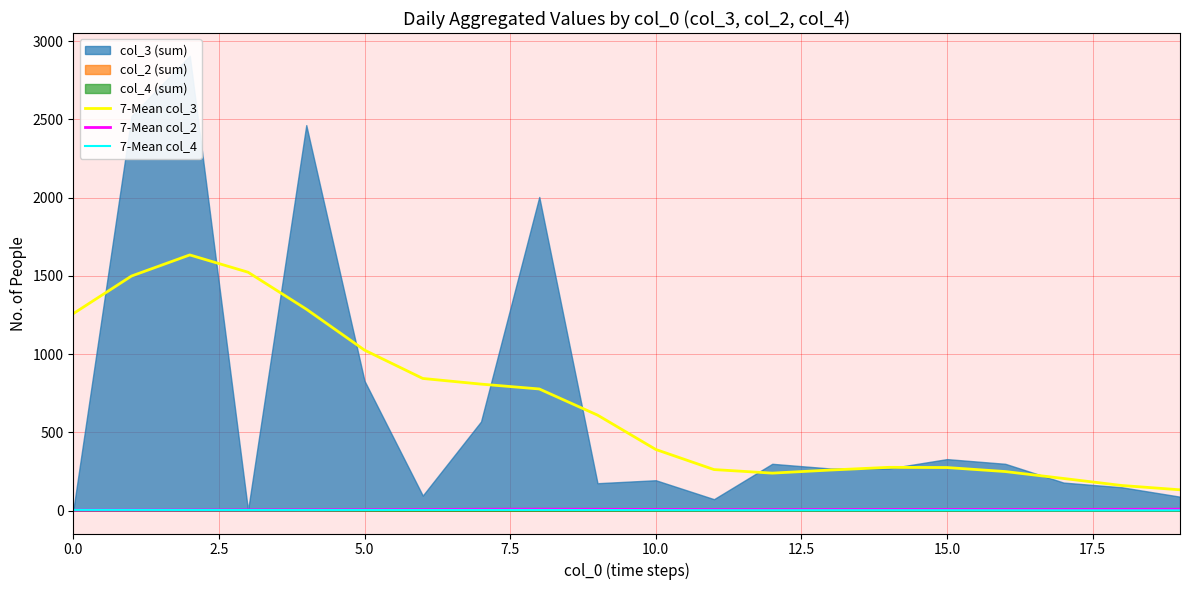

How many lines are shown in the chart?

3